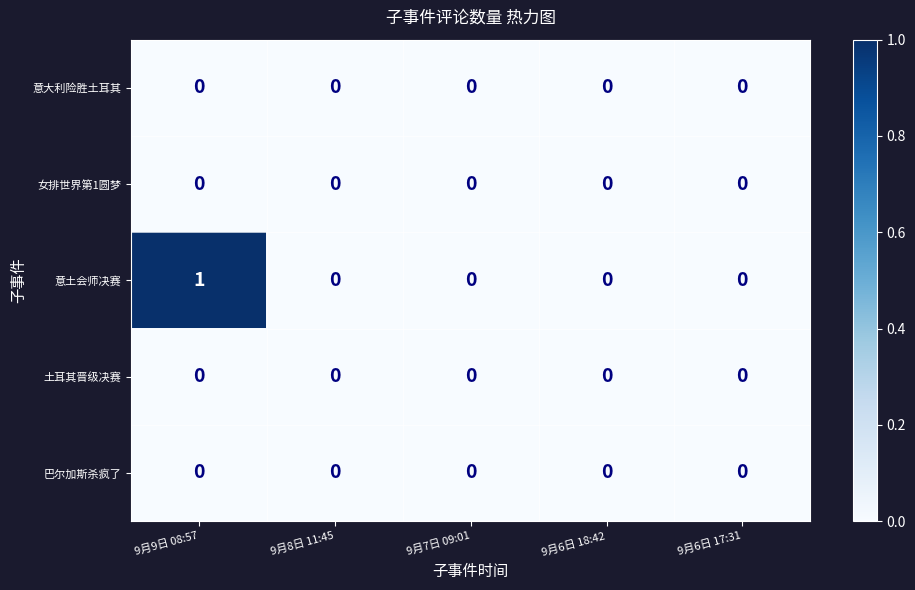

At which category is the sum across all series the highest?

9月9日 08:57